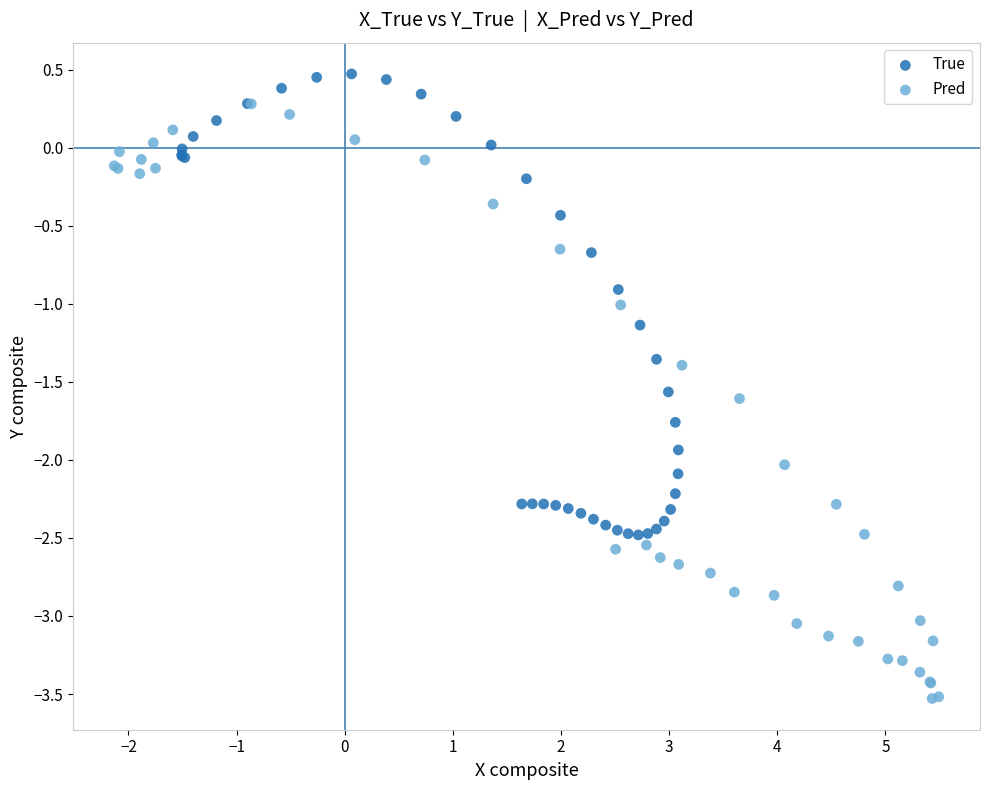

Which series reaches the maximum Y coordinate?

True